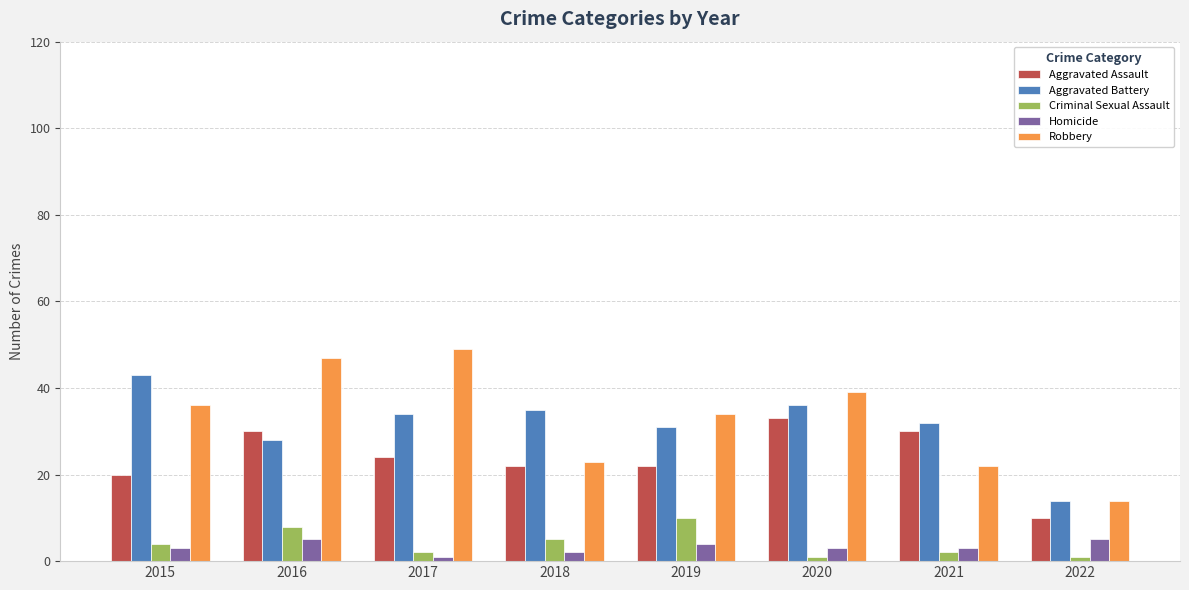

What is the difference between the Criminal Sexual Assault values at 2015 and 2022?

3